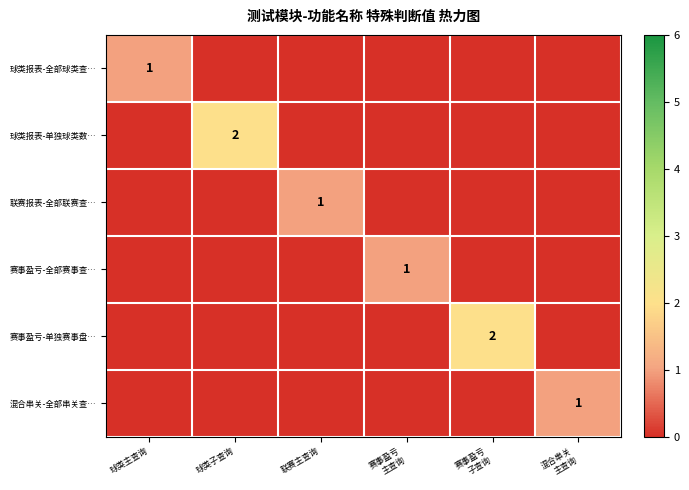

At which label does 联赛报表-全部联赛查… reach its peak?

联赛主查询